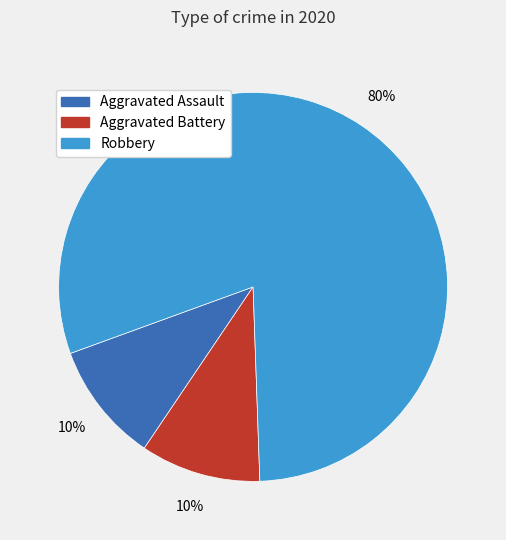

What is the largest slice in the pie chart?

Robbery